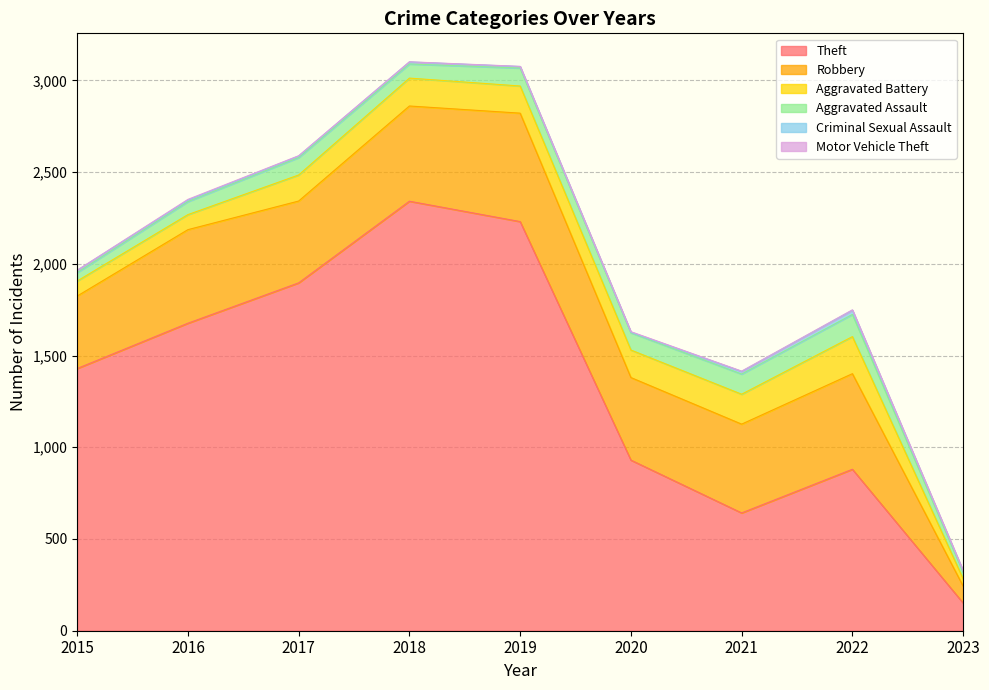

True or false: Aggravated Assault has a value of 71 at 2016.

True